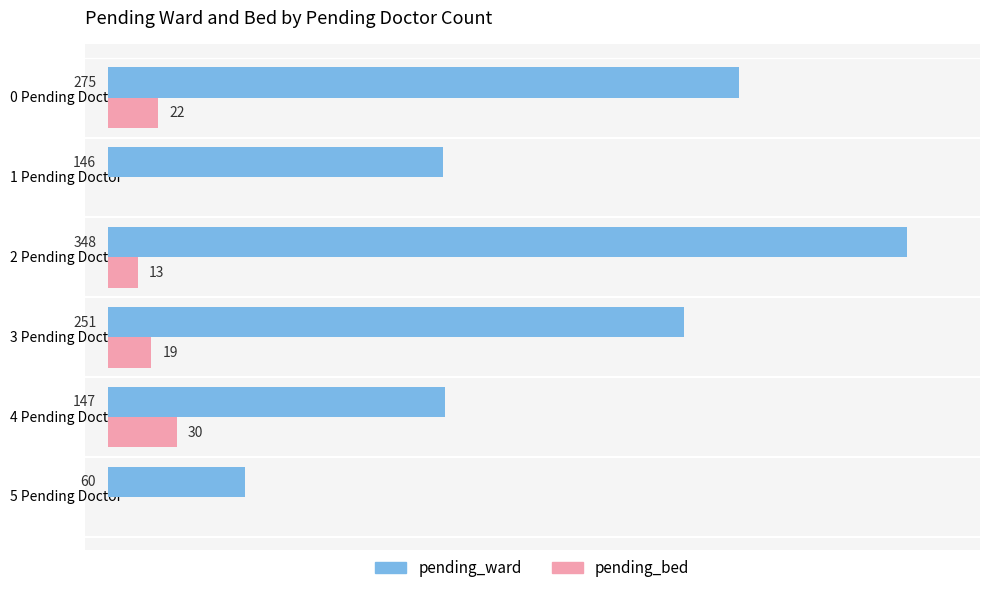

Which category has the highest value in the pending_bed series?

4 Pending Doctor